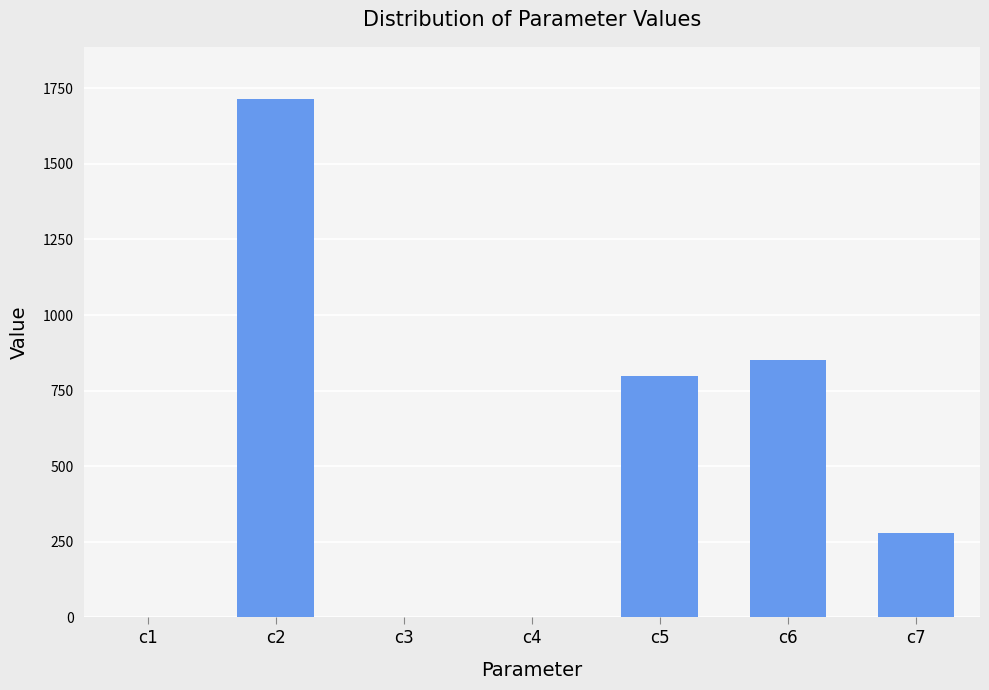

True or false: the data shows 1715.8 at c2.

True